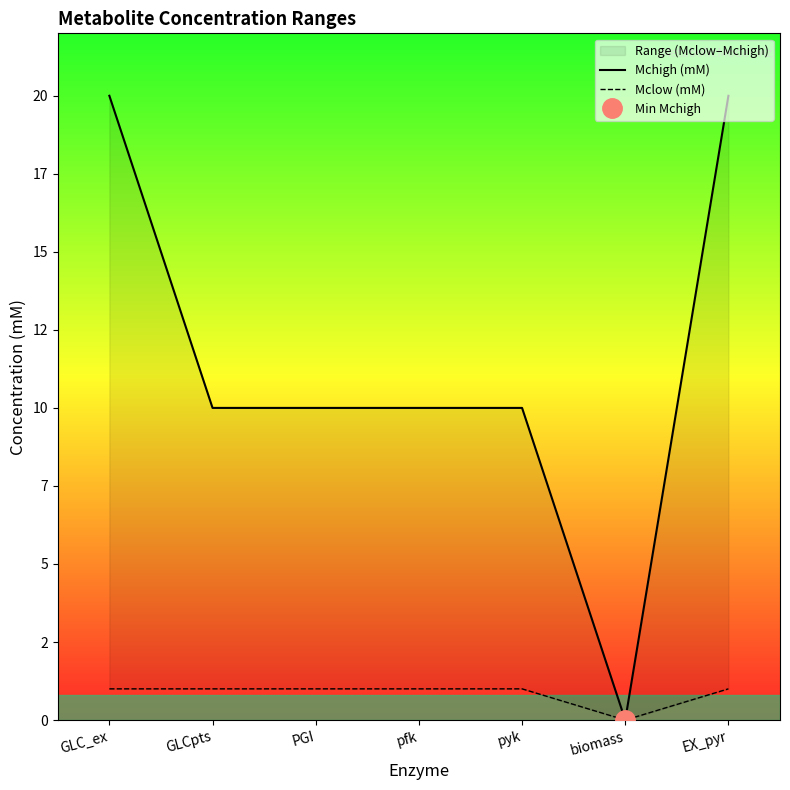

List the labels in order of Mclow (mM) value, smallest first.

biomass, GLC_ex, GLCpts, PGI, pfk, pyk, EX_pyr